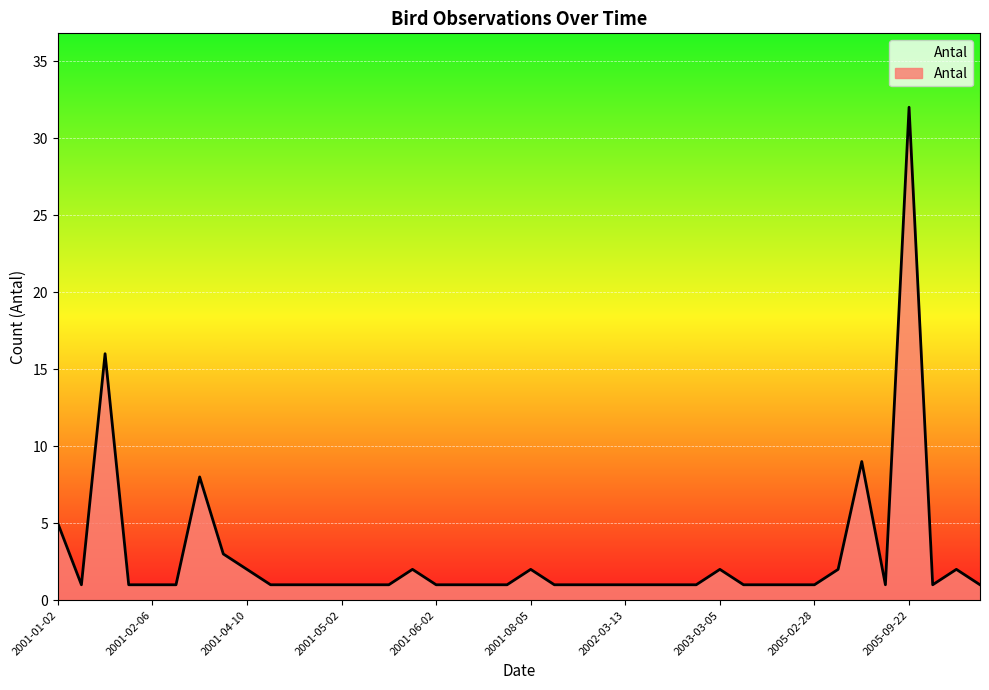

Reading left to right, list all the values displayed in this chart.

5	1	16	1	1	1	8	3	2	1	1	1	1	1	1	2	1	1	1	1	2	1	1	1	1	1	1	1	2	1	1	1	1	2	9	1	32	1	2	1